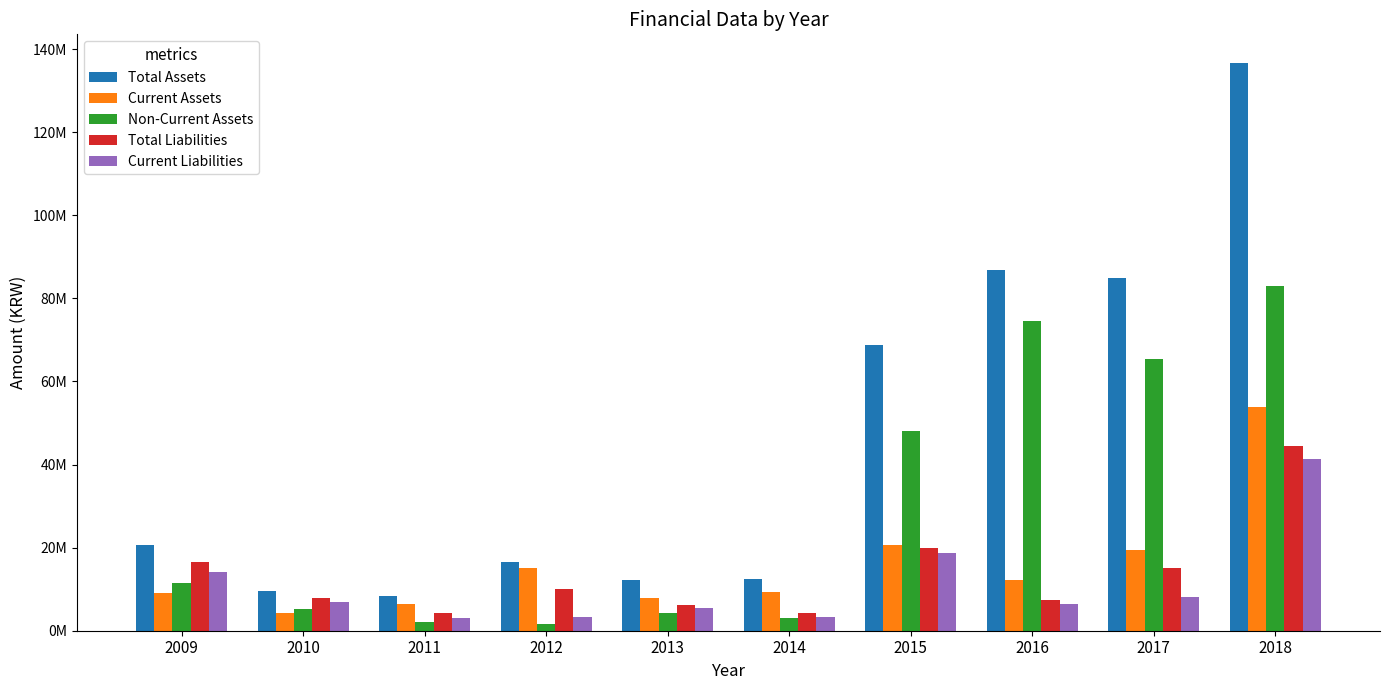

What is the value of the Total Assets bar at the 7th from the left?

68751053